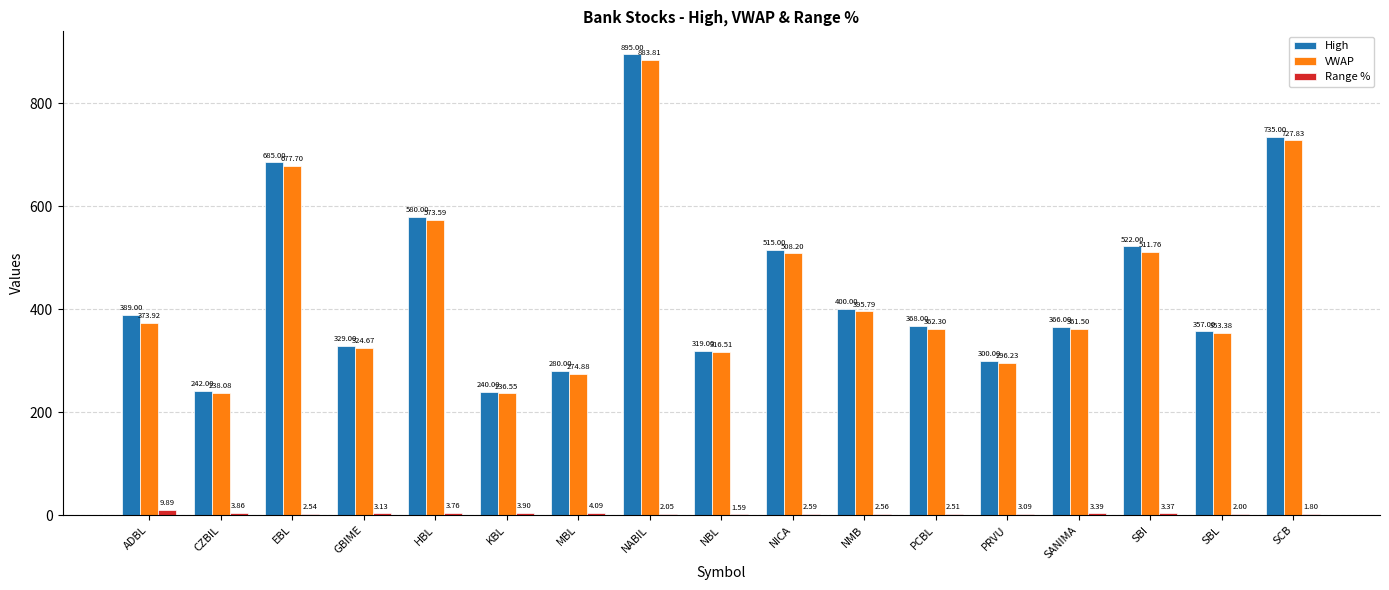

Which series changed the most between GBIME and NMB?

VWAP